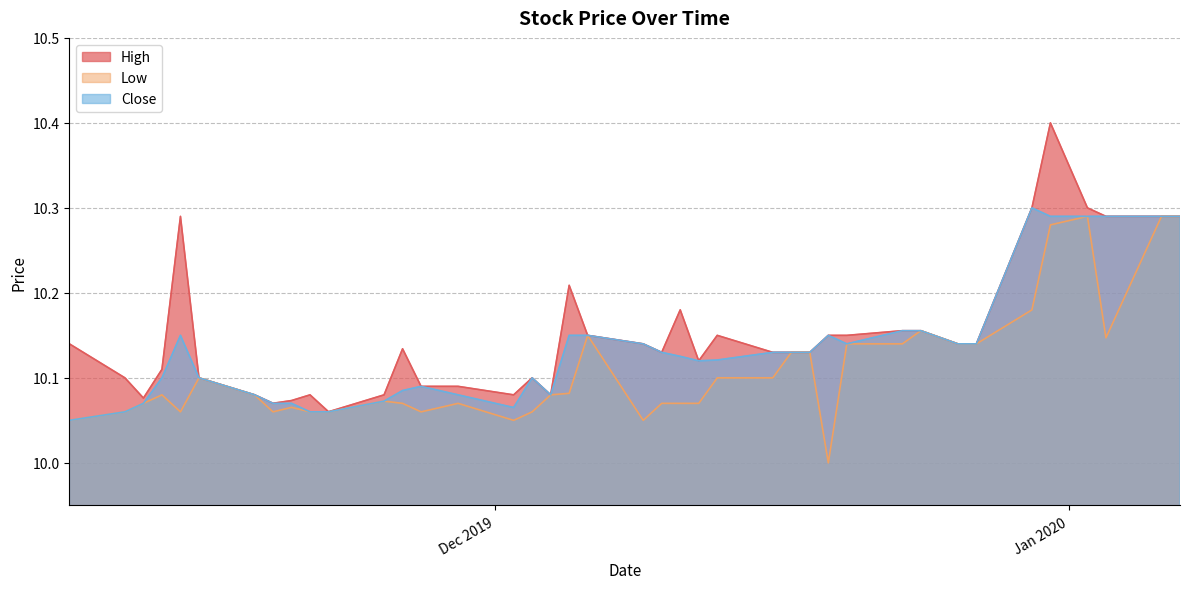

What are all the series names shown in the legend?

High, Low, Close